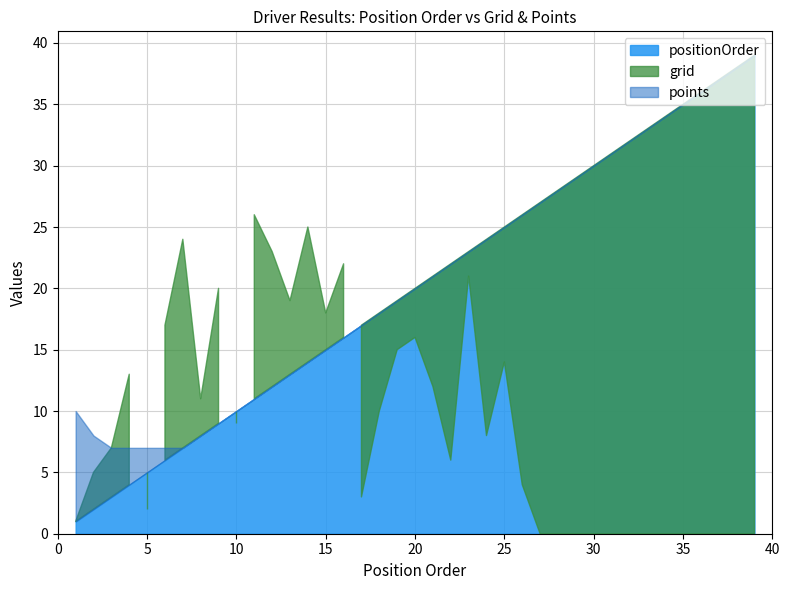

What is the approximate value of positionOrder at 8, to the nearest 5?

10